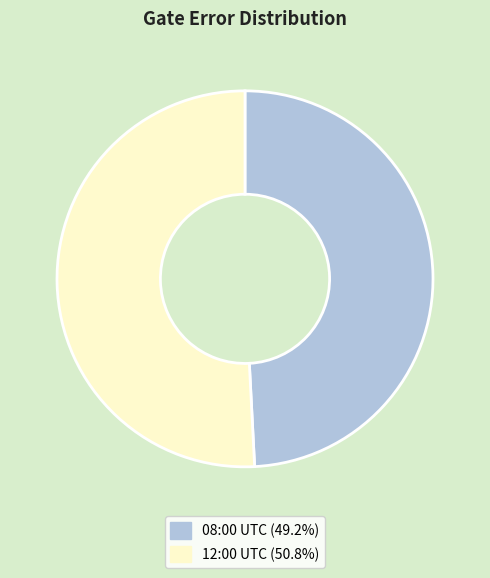

Is there any slice that represents more than half of the pie?

Yes